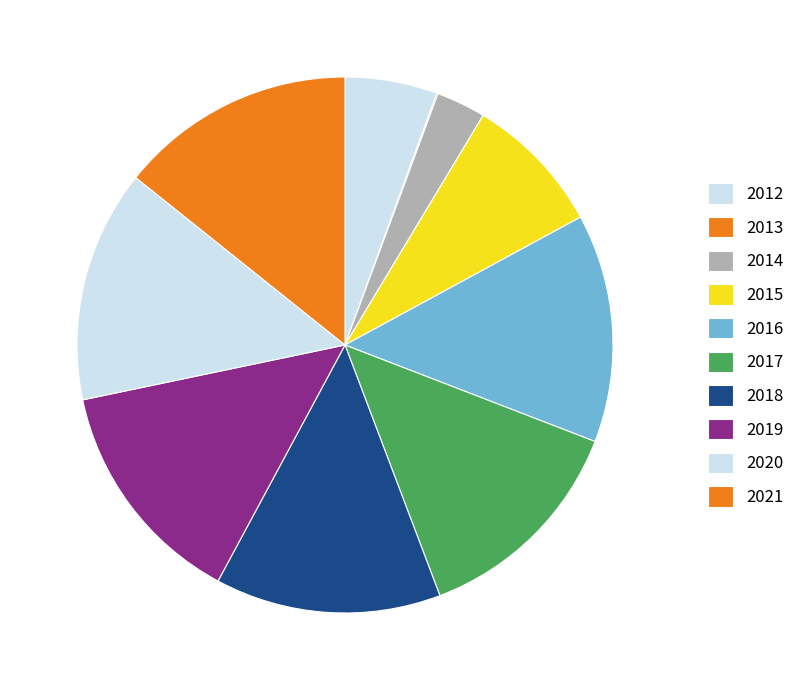

What is the total percentage of 2013 and 2020?

14.1%